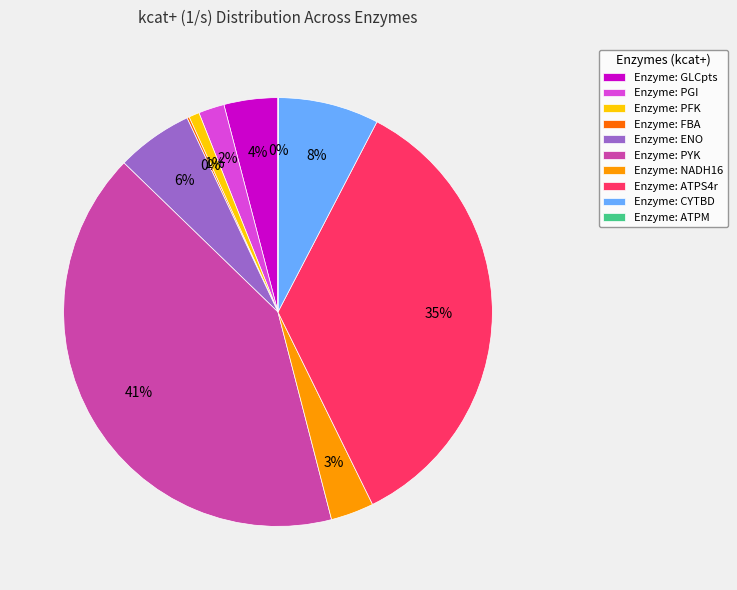

To the nearest percent, what is the average slice percentage?

10%